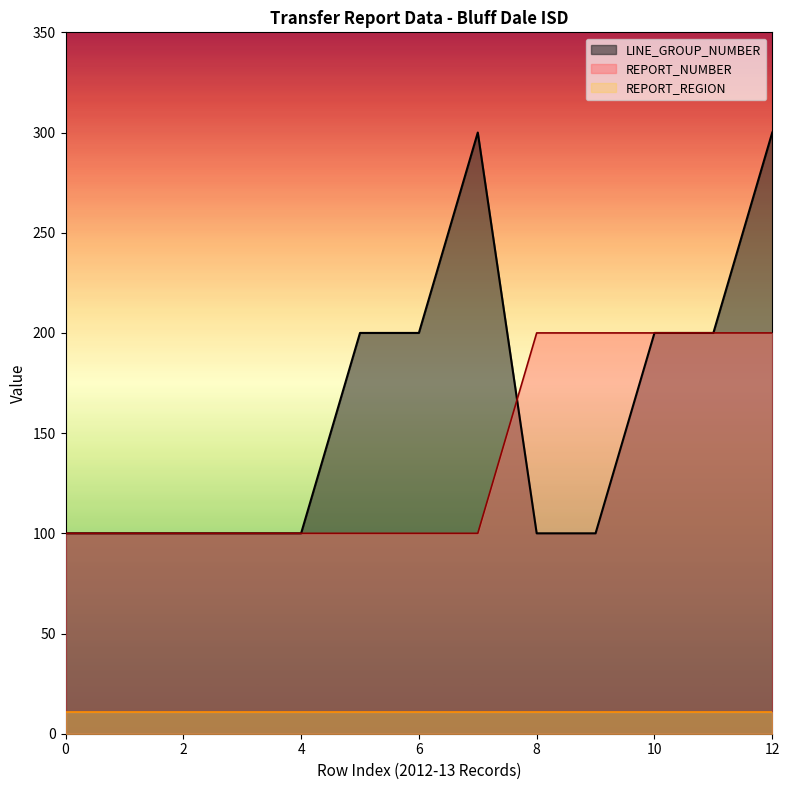

What is the lowest value of the REPORT_NUMBER series?

100